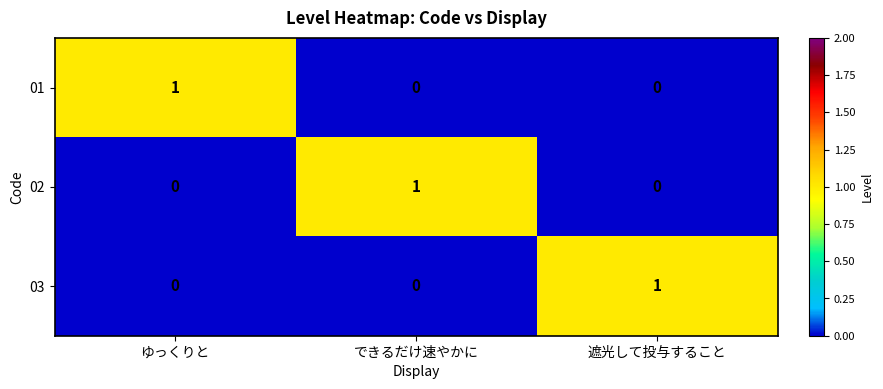

How many categories are shown in the chart?

3